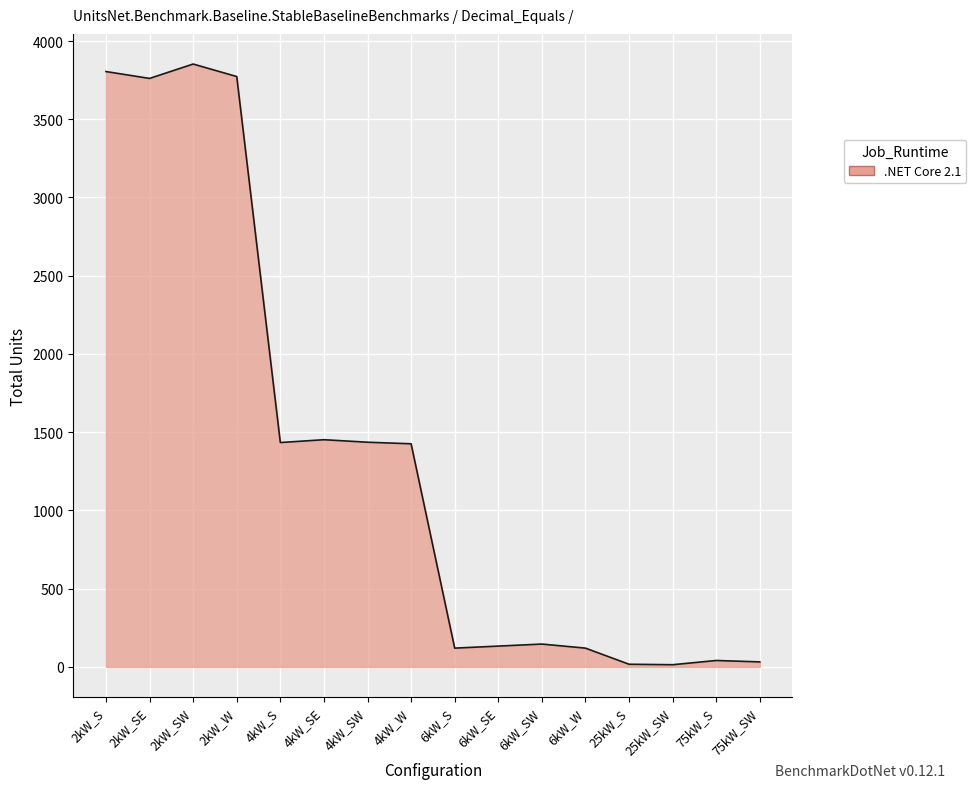

Is it true that the value at 6kW_SE is 133?

True